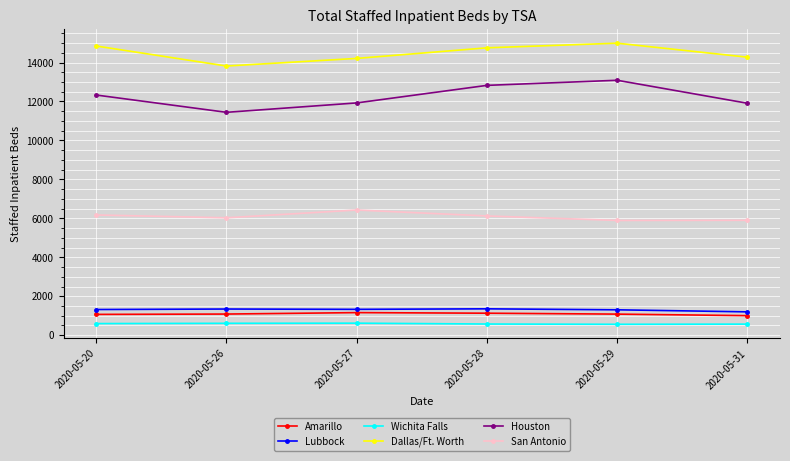

At which category does San Antonio reach its first local peak?

2020-05-27